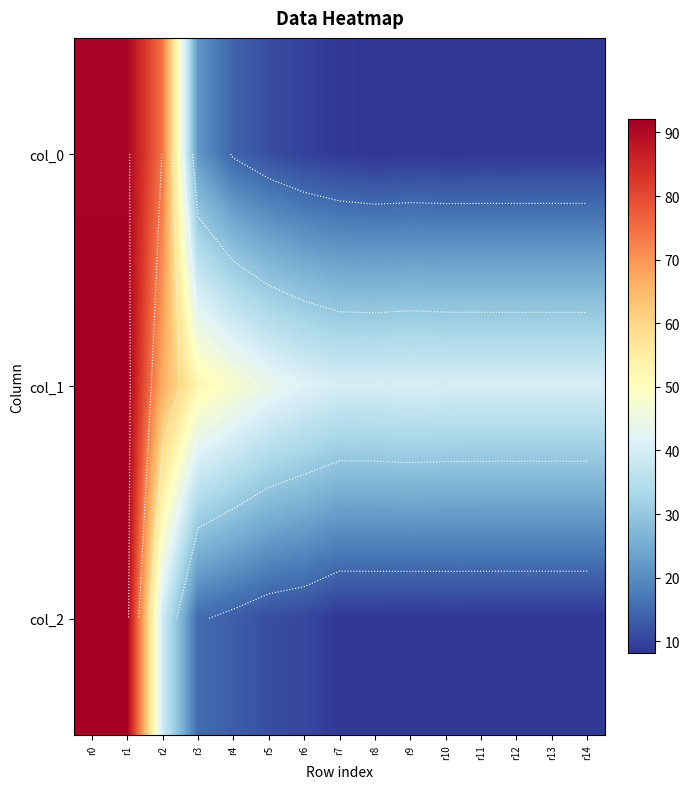

Count the number of categories in the chart.

15